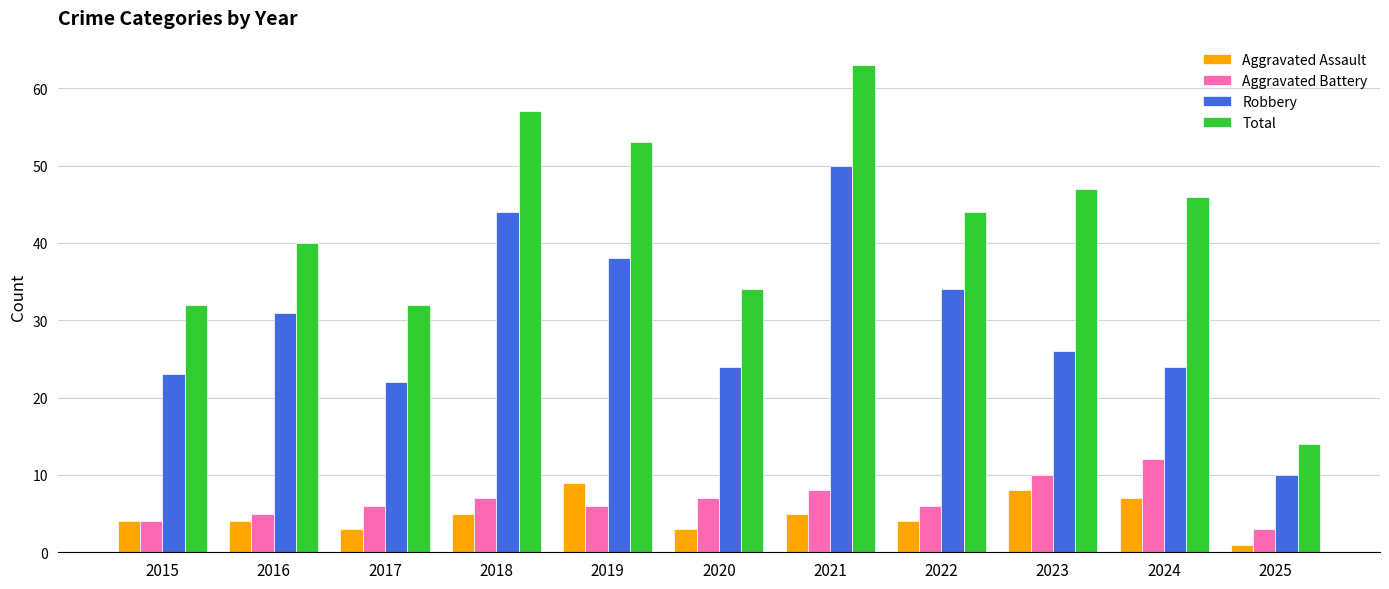

The value of Robbery at 2018 is 44. True or false?

True